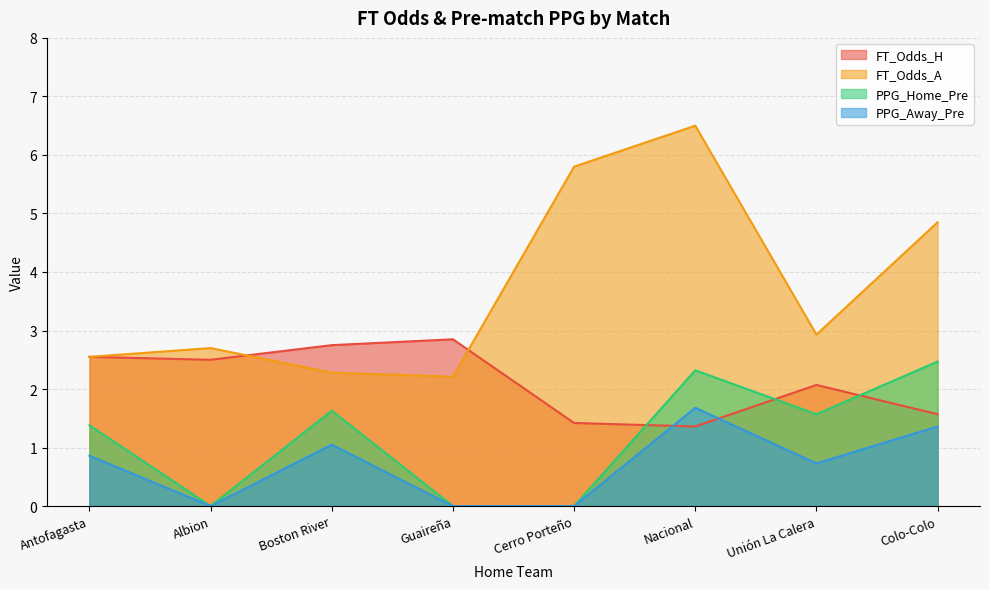

The FT_Odds_A series shows 0.9 at Antofagasta. True or false?

False